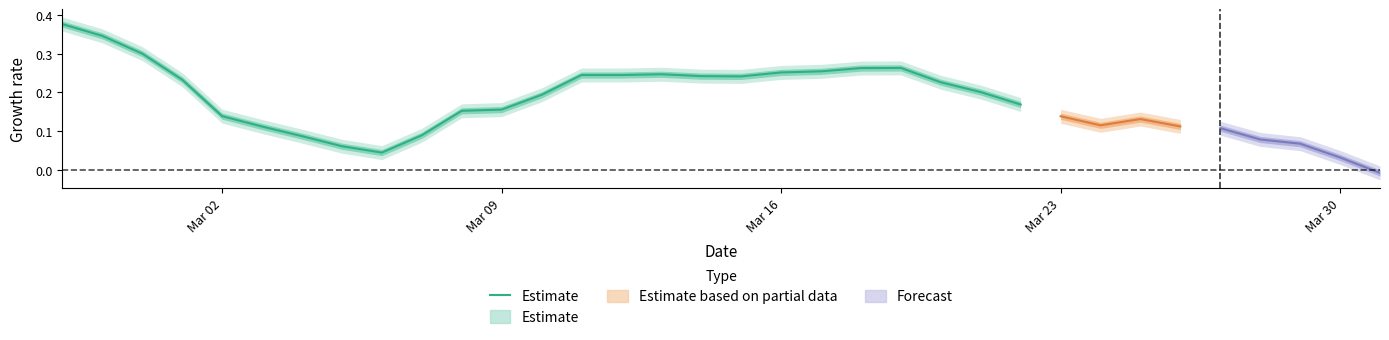

How many points are higher than both their immediate neighbors (excluding endpoints)?

2